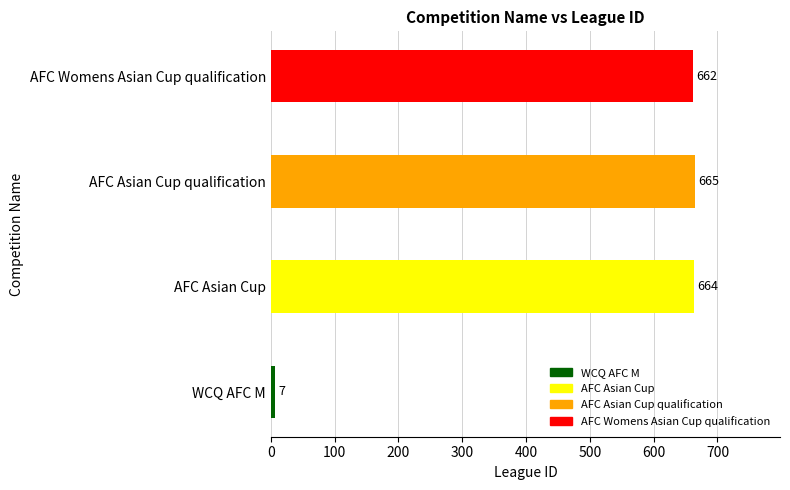

True or false: the data shows 662 at AFC Womens Asian Cup qualification.

True